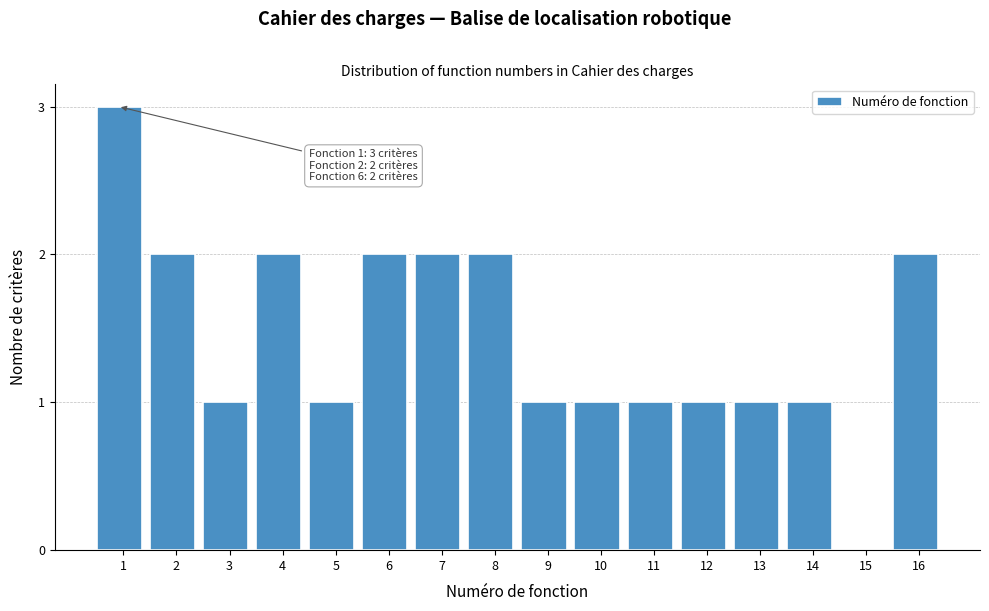

Reading left to right, transcribe all the data shown in this chart.

1=3	2=2	3=1	4=2	5=1	6=2	7=2	8=2	9=1	10=1	11=1	12=1	13=1	14=1	15=0	16=2